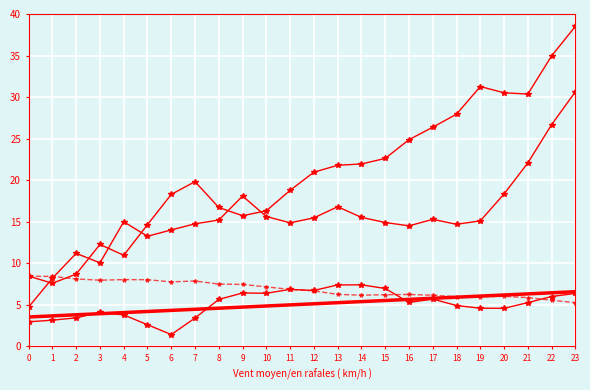

How many categories are shown in the chart?

24